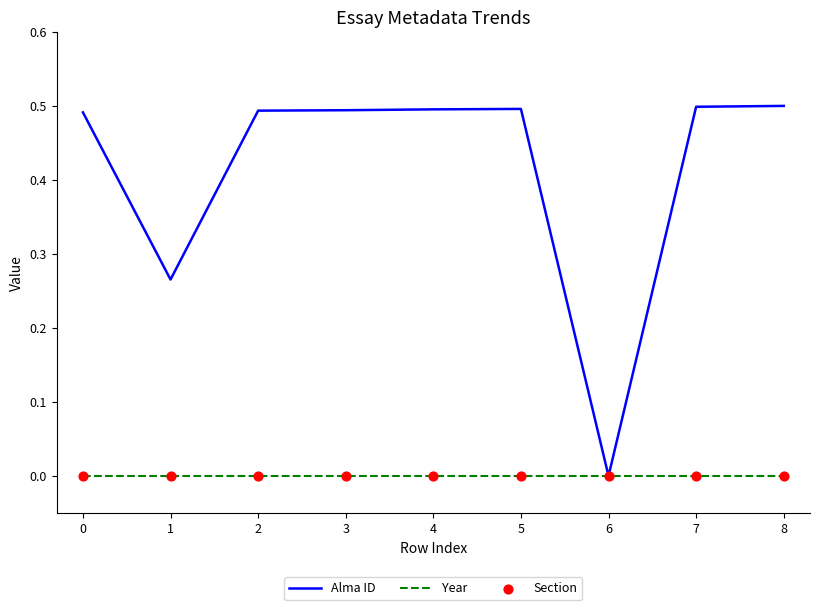

Which series has the widest spread of values?

Alma ID